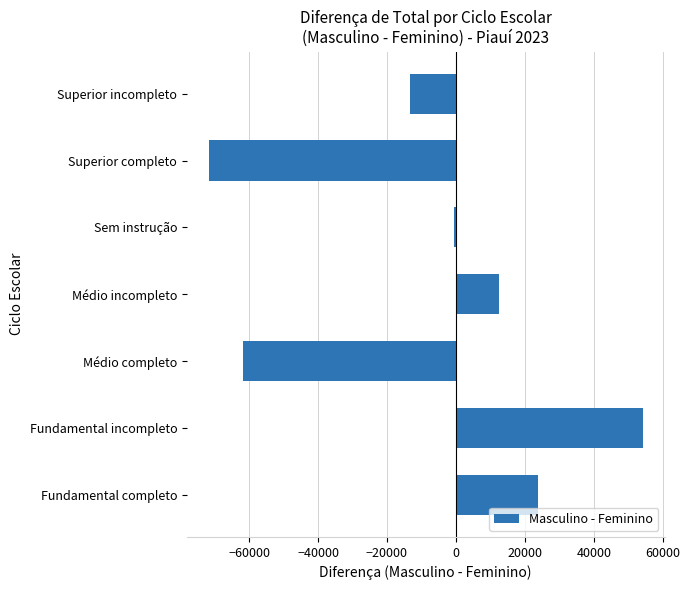

Reading bottom to top, what are all the values shown in this chart?

Fundamental completo=23910.5	Fundamental incompleto=54213.9	Médio completo=-61711.6	Médio incompleto=12438.3	Sem instrução=-621.9	Superior completo=-71753.7	Superior incompleto=-13269.0